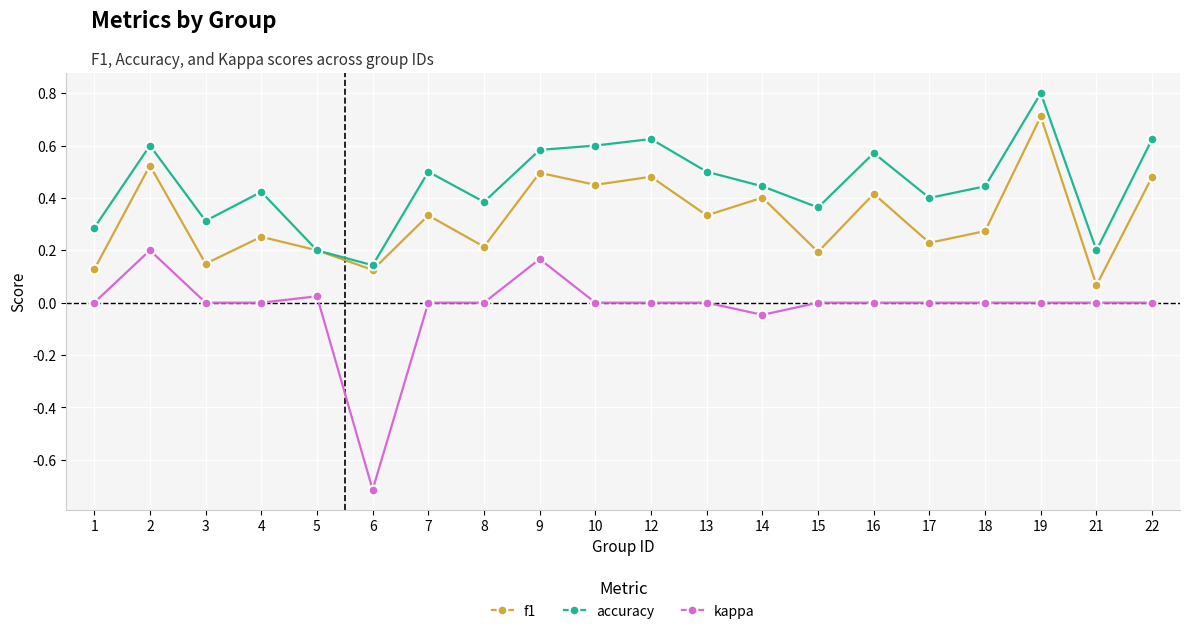

Does the chart have visible grid lines?

Yes